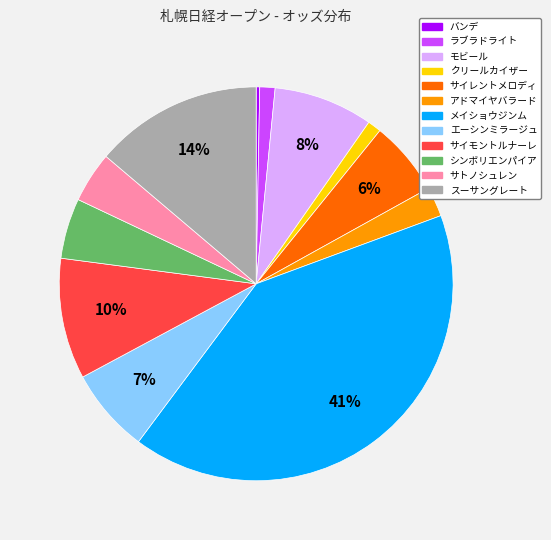

Is there a majority slice in this chart?

No